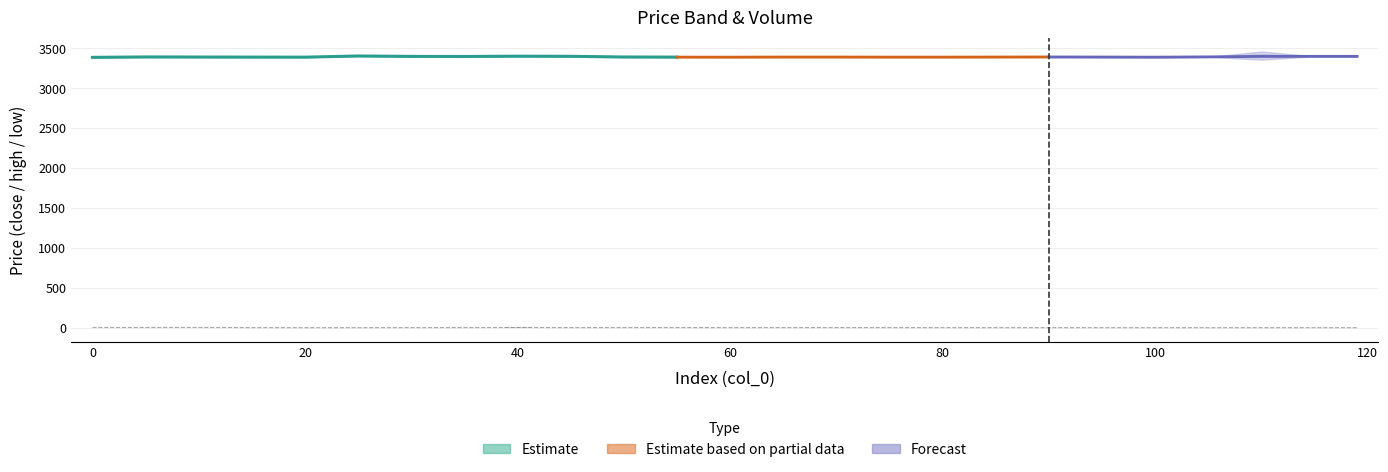

What is the value of the low bar at the 7th from the left?

3398.0